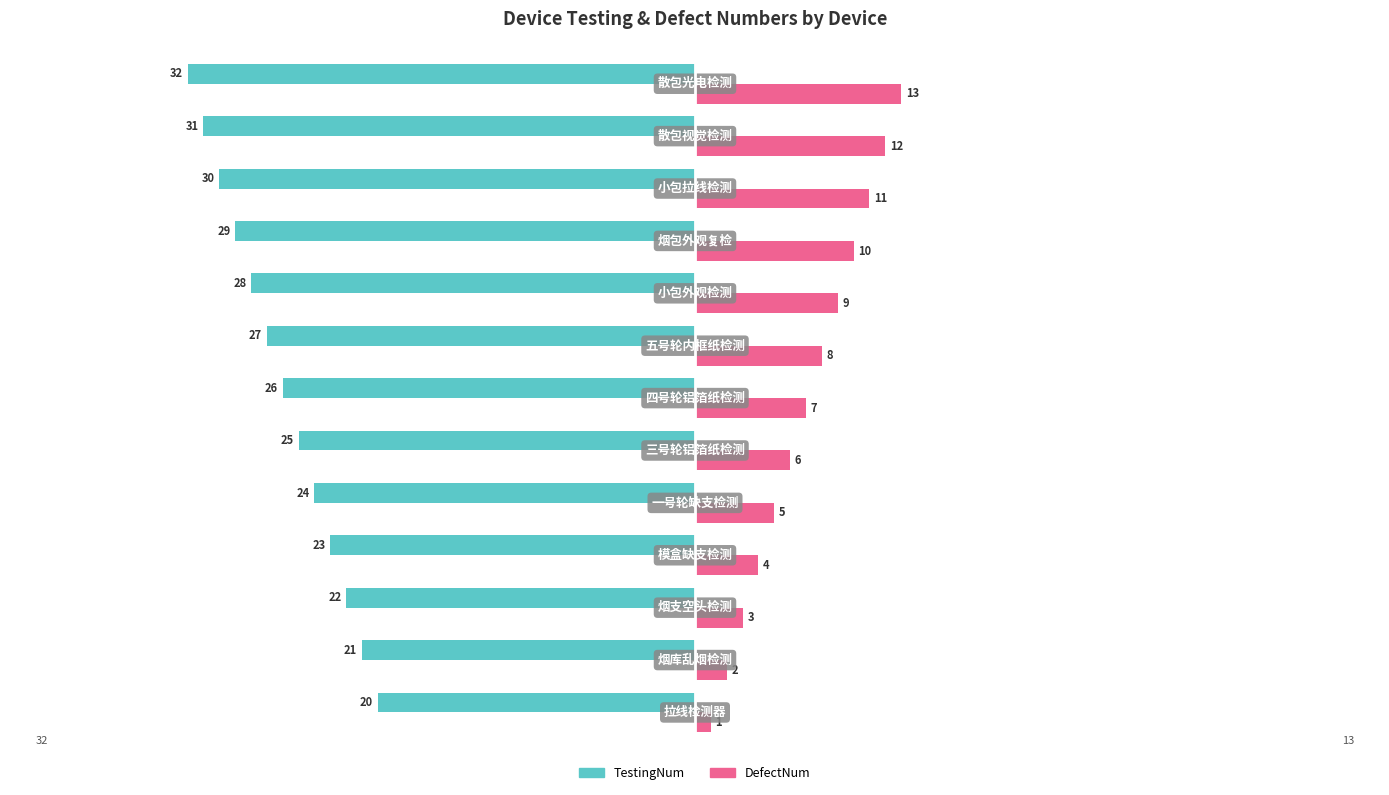

What is the difference between the second highest and minimum values in the DefectNum series?

11